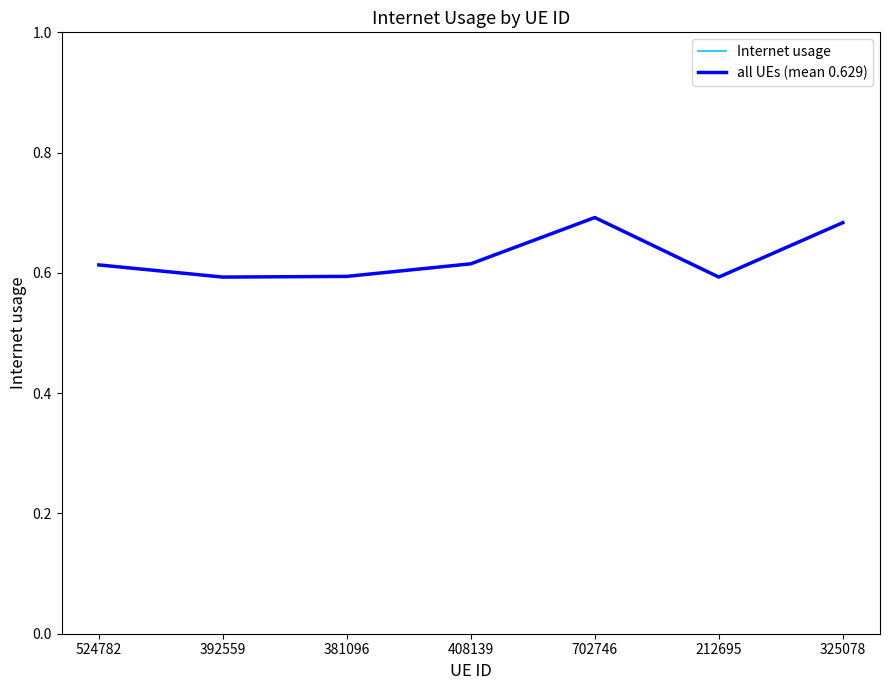

Is this an area chart (filled region under the line)?

No